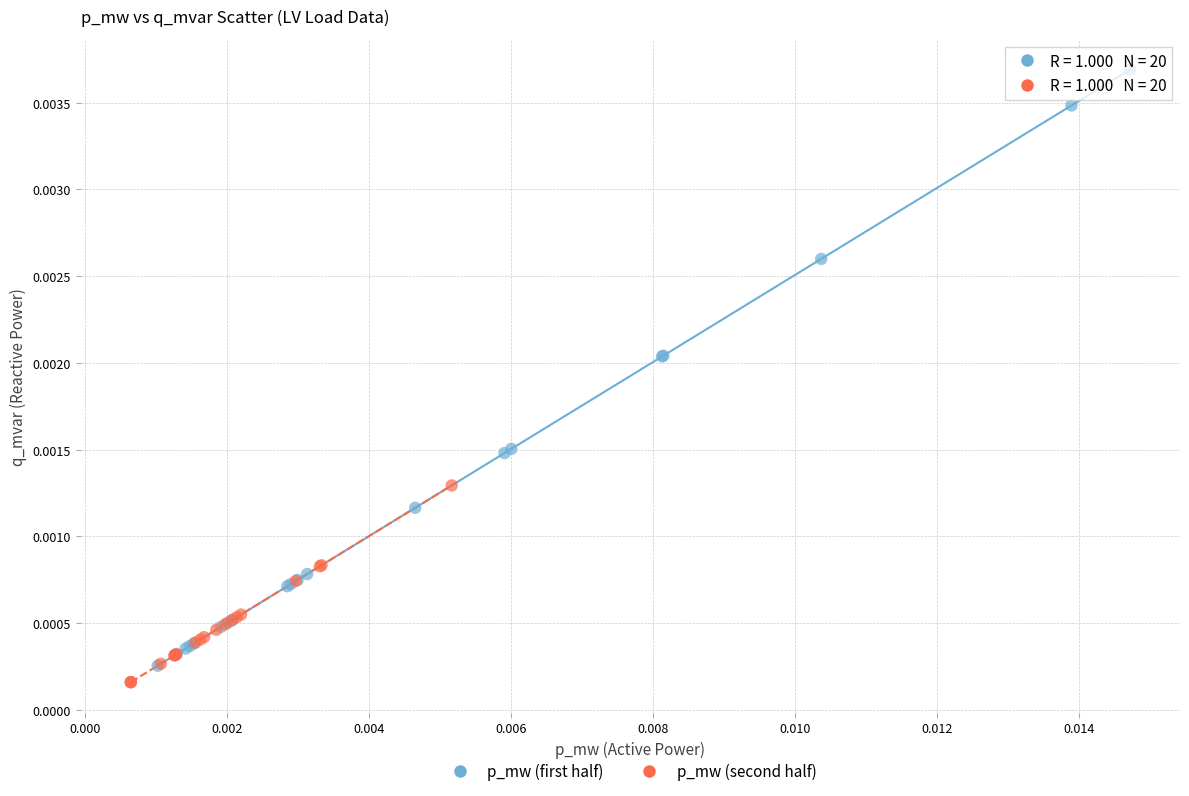

Which series has the widest spread of Y values?

p_mw (first half)